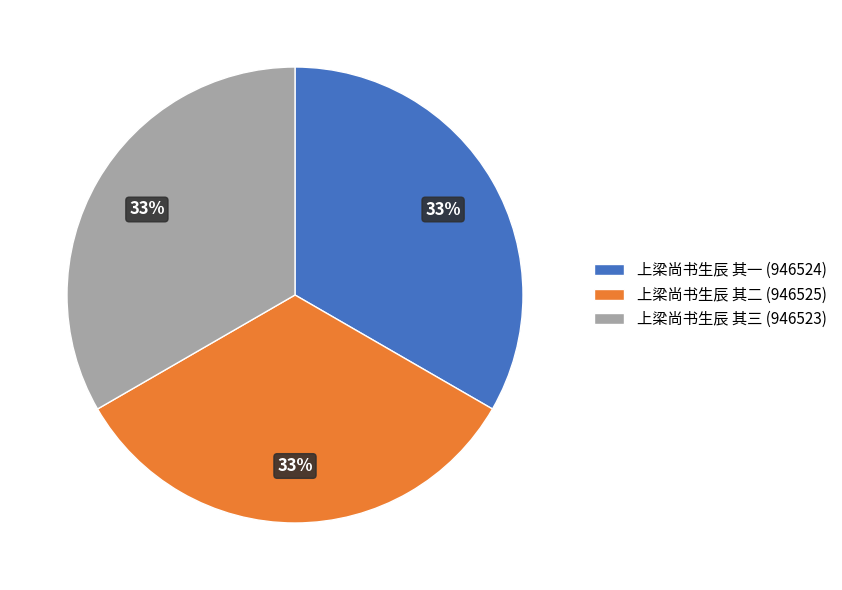

To the nearest percent, what percentage of the pie is 上梁尚书生辰 其一 (946524)?

33%